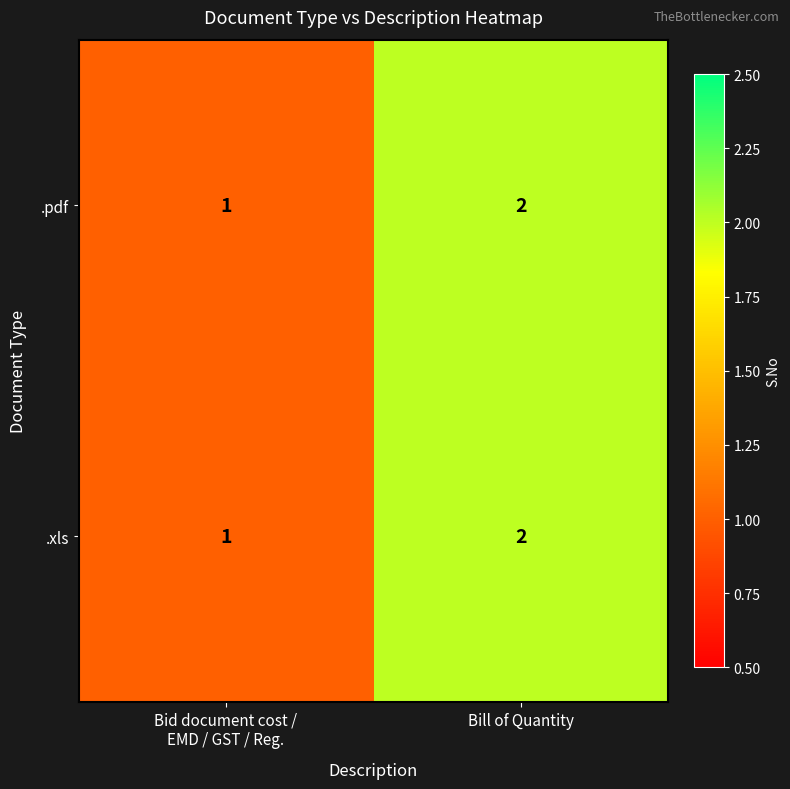

Reading right to left, what are all the values shown in this chart?

.pdf: 2	1
.xls: 2	1